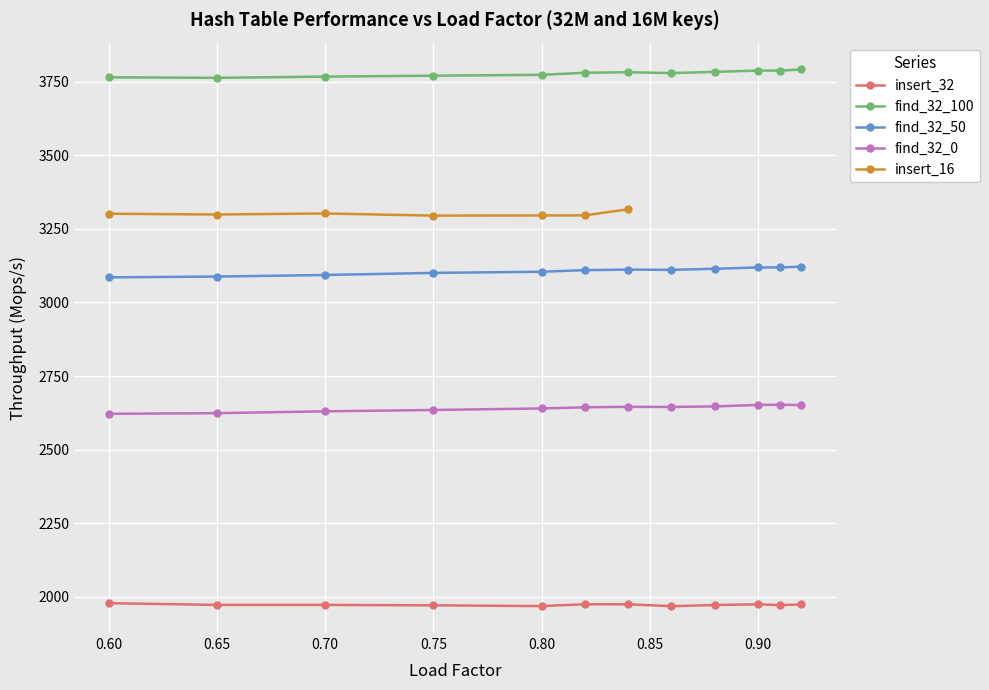

True or false: find_32_50 and find_32_0 intersect in this chart.

False